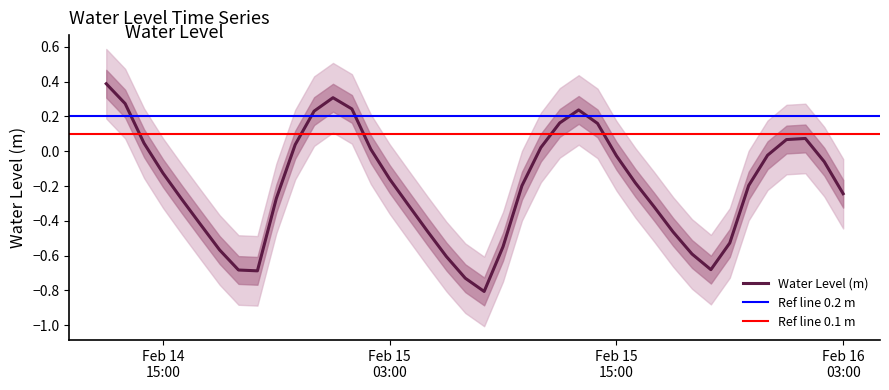

Rank the categories by value from lowest to highest.

2024-02-15 08:00:00, 2024-02-15 07:00:00, 2024-02-14 20:00:00, 2024-02-14 19:00:00, 2024-02-15 20:00:00, 2024-02-15 06:00:00, 2024-02-15 19:00:00, 2024-02-14 18:00:00, 2024-02-15 09:00:00, 2024-02-15 21:00:00, 2024-02-15 18:00:00, 2024-02-15 05:00:00, 2024-02-14 17:00:00, 2024-02-15 17:00:00, 2024-02-15 04:00:00, 2024-02-14 16:00:00, 2024-02-14 21:00:00, 2024-02-16 03:00:00, 2024-02-15 10:00:00, 2024-02-15 22:00:00, 2024-02-15 16:00:00, 2024-02-15 03:00:00, 2024-02-14 15:00:00, 2024-02-16 02:00:00, 2024-02-15 15:00:00, 2024-02-15 23:00:00, 2024-02-15 02:00:00, 2024-02-15 11:00:00, 2024-02-14 22:00:00, 2024-02-14 14:00:00, 2024-02-16 00:00:00, 2024-02-16 01:00:00, 2024-02-15 14:00:00, 2024-02-15 12:00:00, 2024-02-14 23:00:00, 2024-02-15 13:00:00, 2024-02-15 01:00:00, 2024-02-14 13:00:00, 2024-02-15 00:00:00, 2024-02-14 12:00:00